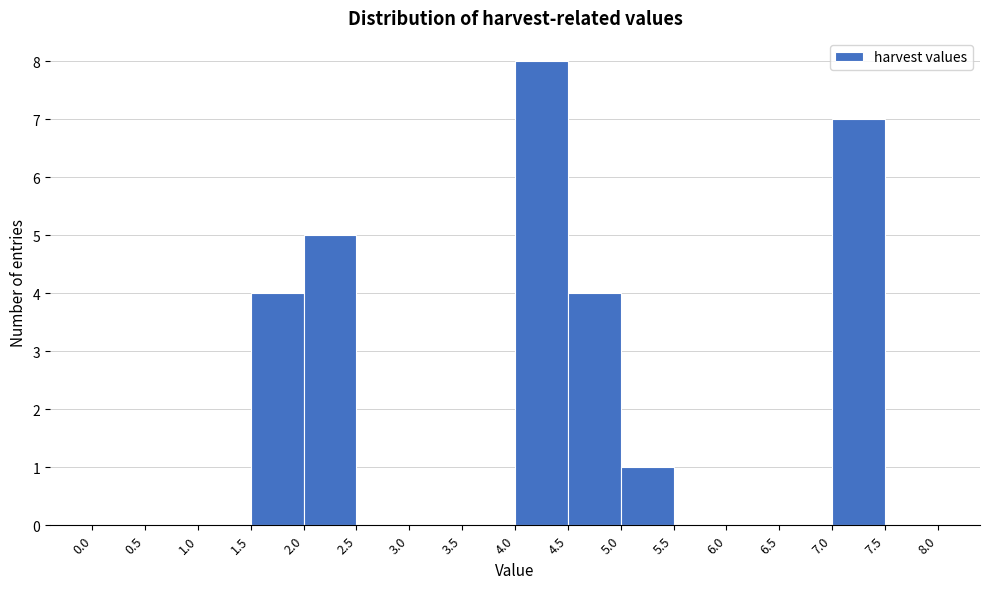

Reading left to right, list every bar in this chart as the range it spans on the x-axis followed by its height. The values are not printed on the chart, so give them approximately, as read against the axis.

0.0 to 0.5: 0
0.5 to 1.0: 0
1.0 to 1.5: 0
1.5 to 2.0: 4
2.0 to 2.5: 5
2.5 to 3.0: 0
3.0 to 3.5: 0
3.5 to 4.0: 0
4.0 to 4.5: 8
4.5 to 5.0: 4
5.0 to 5.5: 1
5.5 to 6.0: 0
6.0 to 6.5: 0
6.5 to 7.0: 0
7.0 to 7.5: 7
7.5 to 8.0: 0